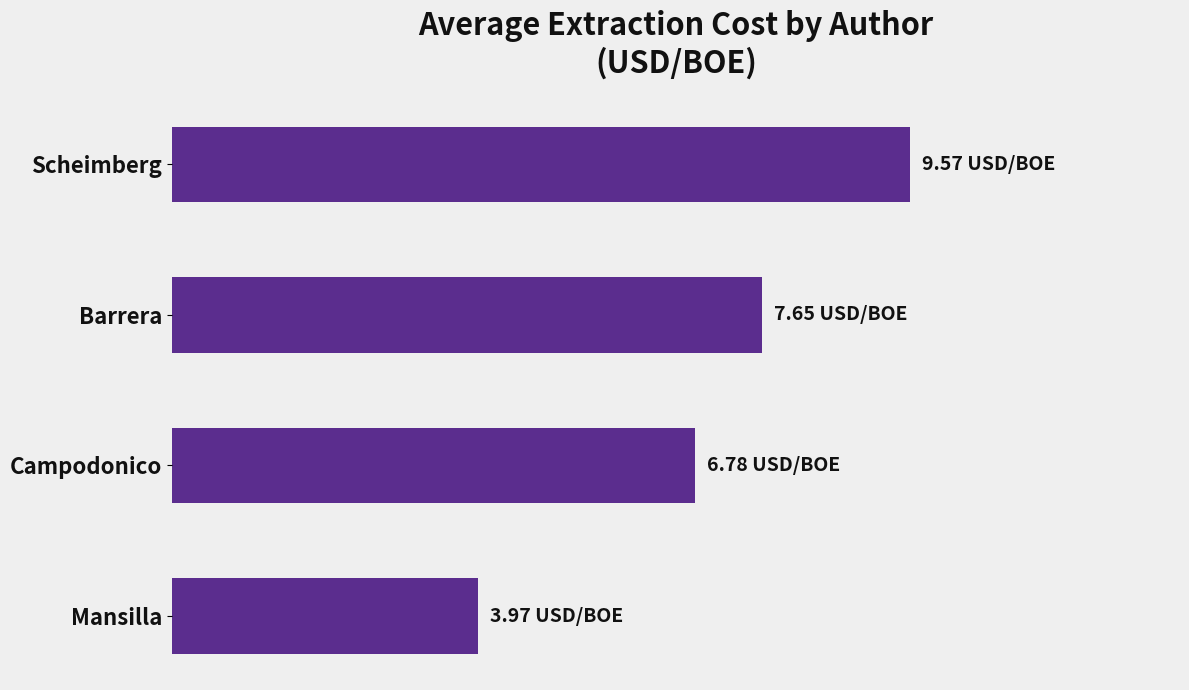

How many values are between 6 and 9?

2